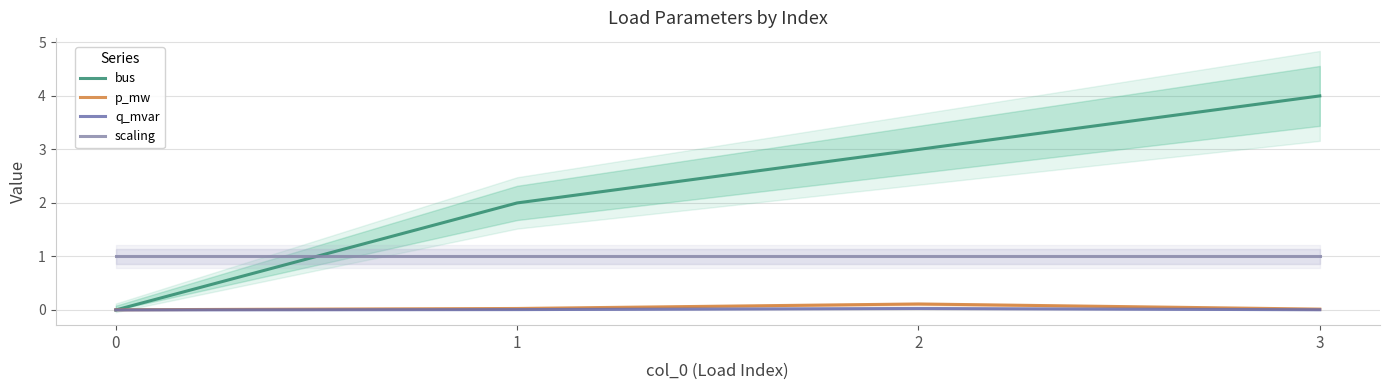

Rank the categories by bus value from lowest to highest.

0, 1, 2, 3